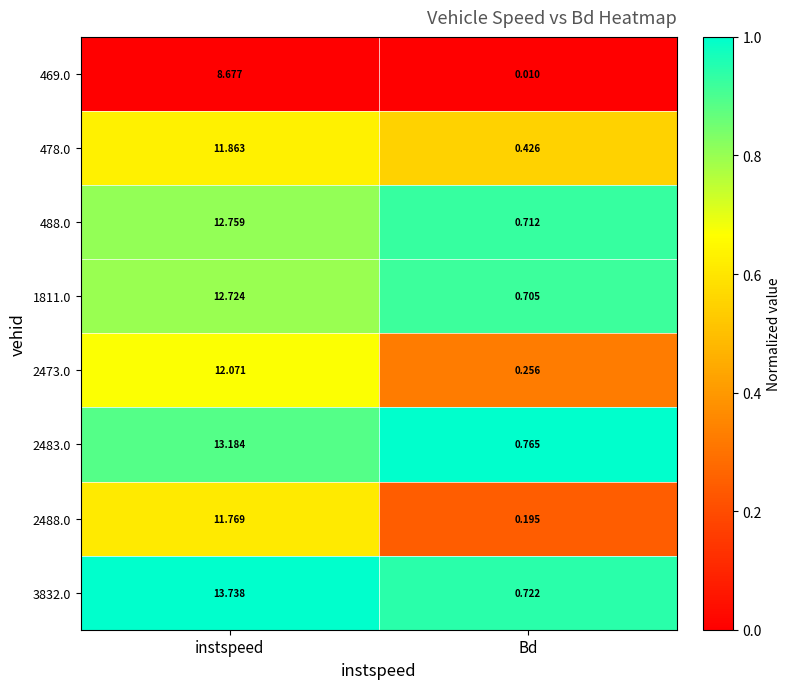

At which category is the sum across all series the highest?

instspeed